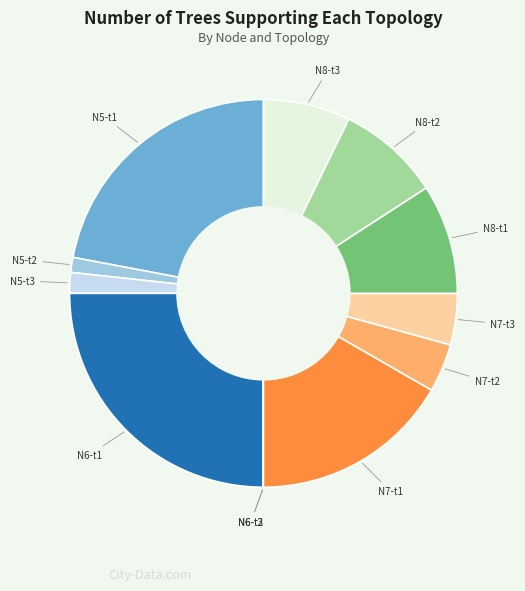

What is the largest slice in the pie chart?

N6-t1